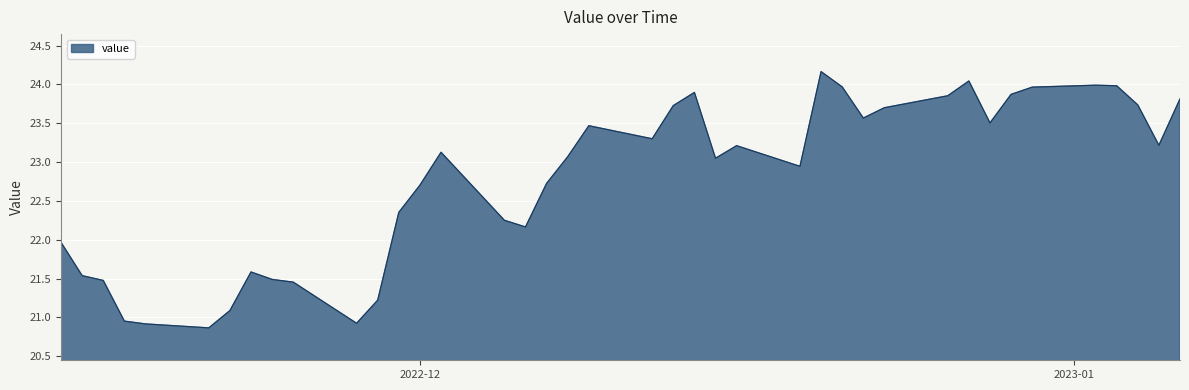

What is the difference between the maximum and minimum values?

3.3